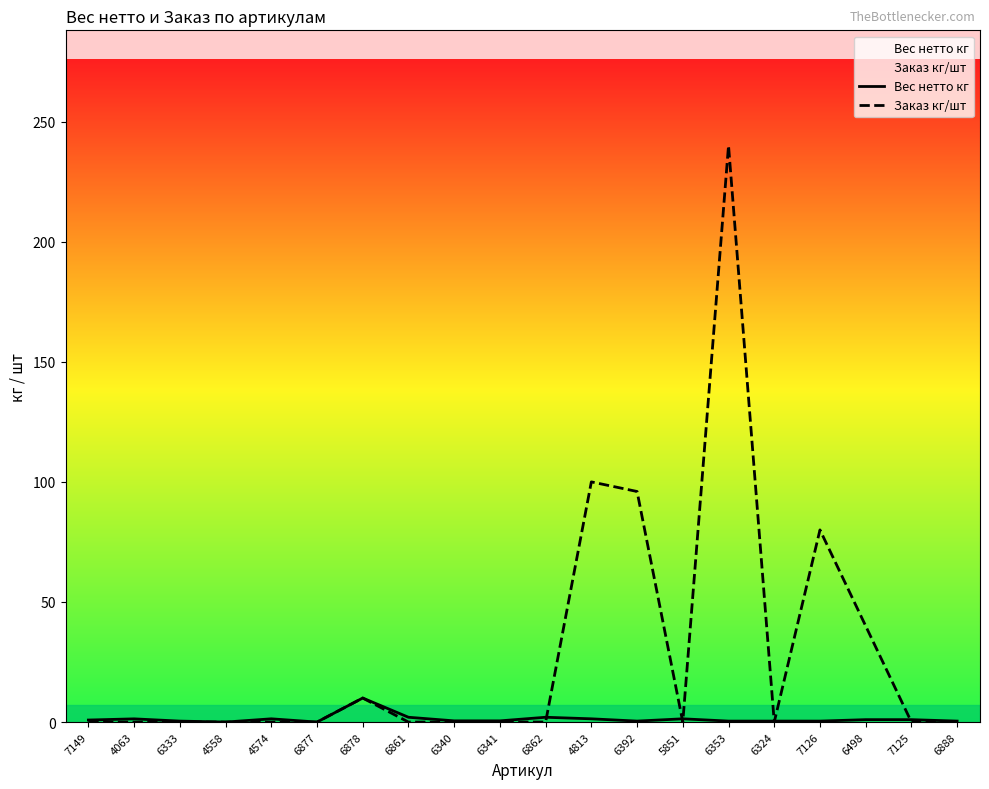

Count the number of data series in this chart.

2